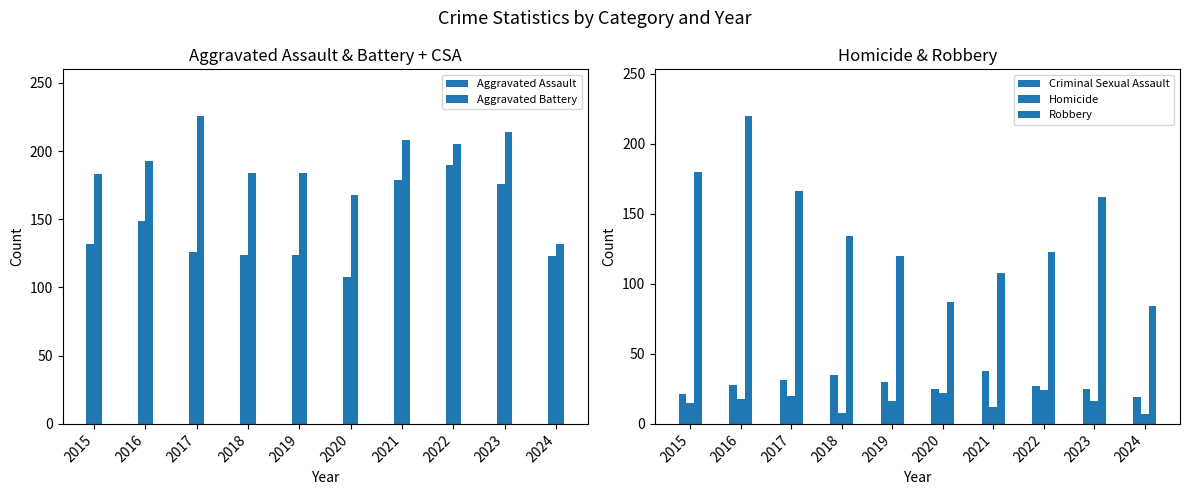

What is the difference between the maximum and minimum values in the Criminal Sexual Assault series?

19